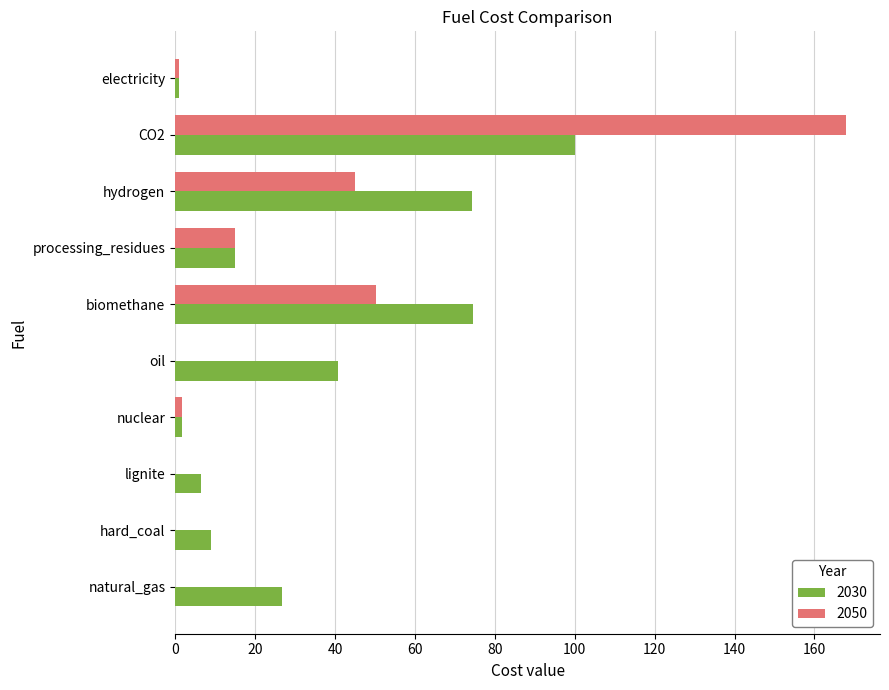

Which category has the highest value in the 2030 series?

CO2